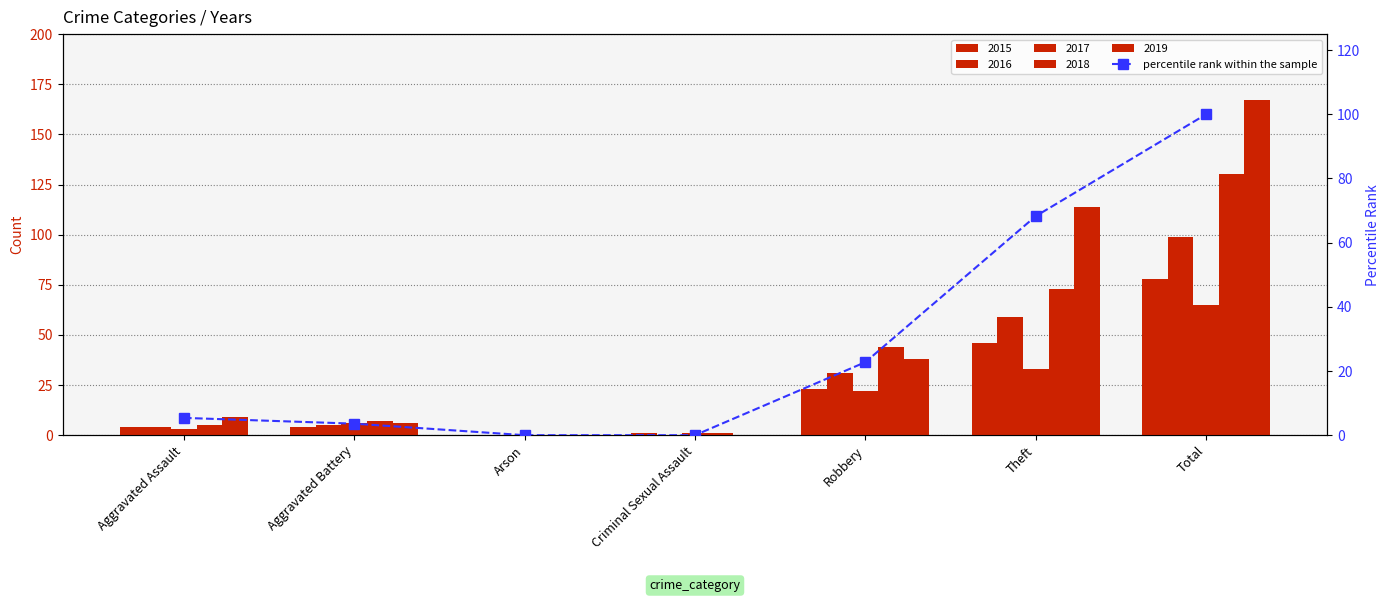

True or false: the data shows 100.0 at Total.

True